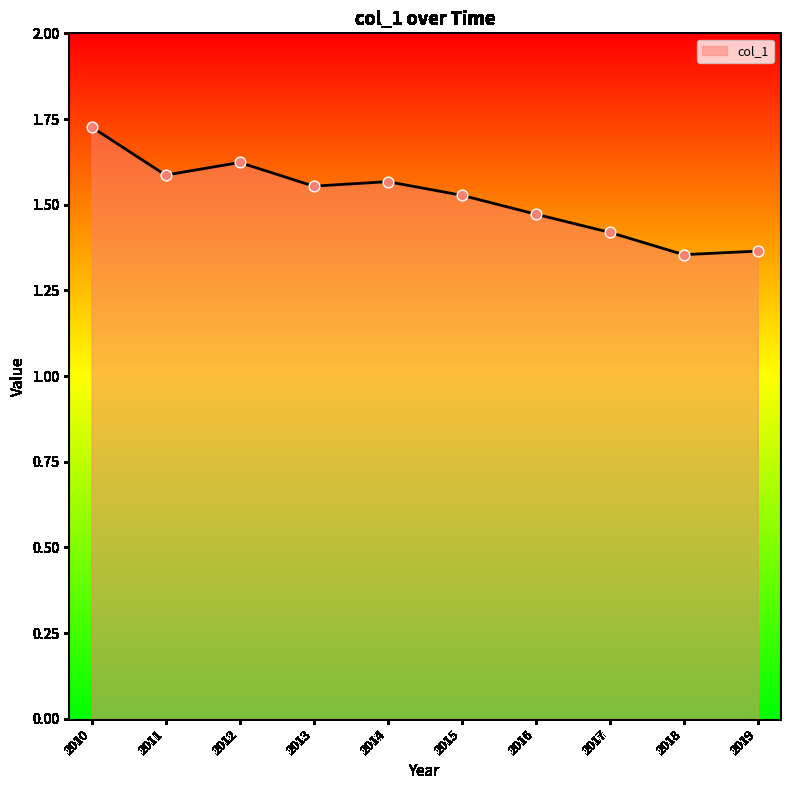

Approximately how many times larger is the value at 2015 compared to 2019?

1.1